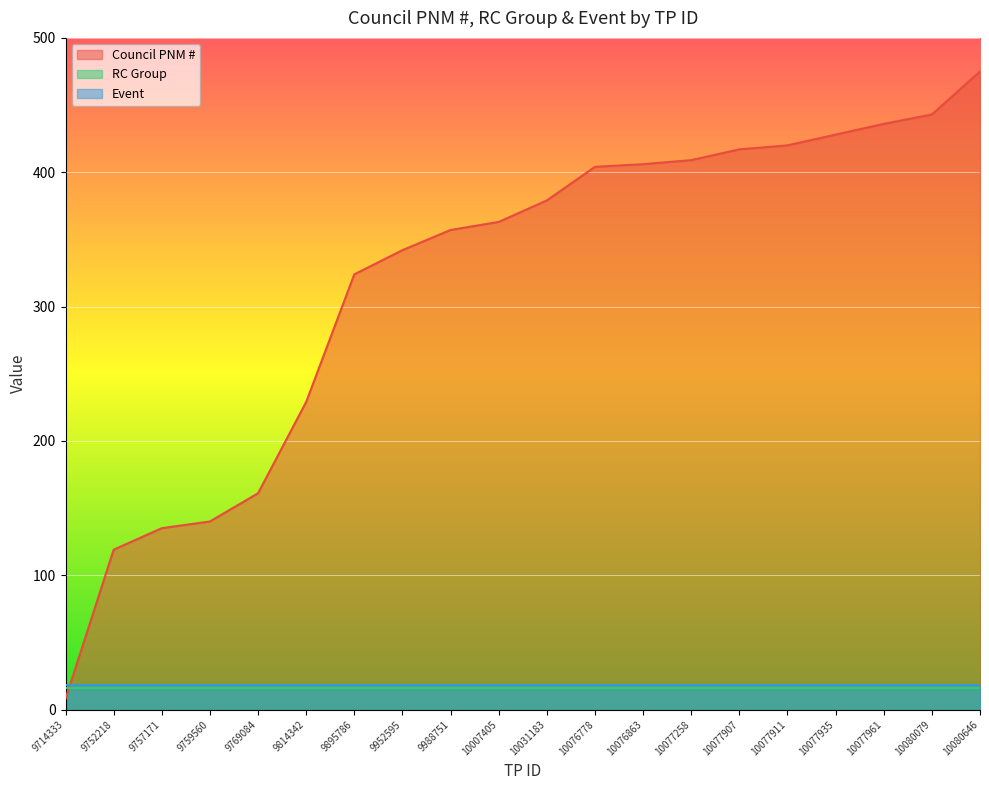

What is the difference between the maximum and minimum values in the Council PNM # series?

467